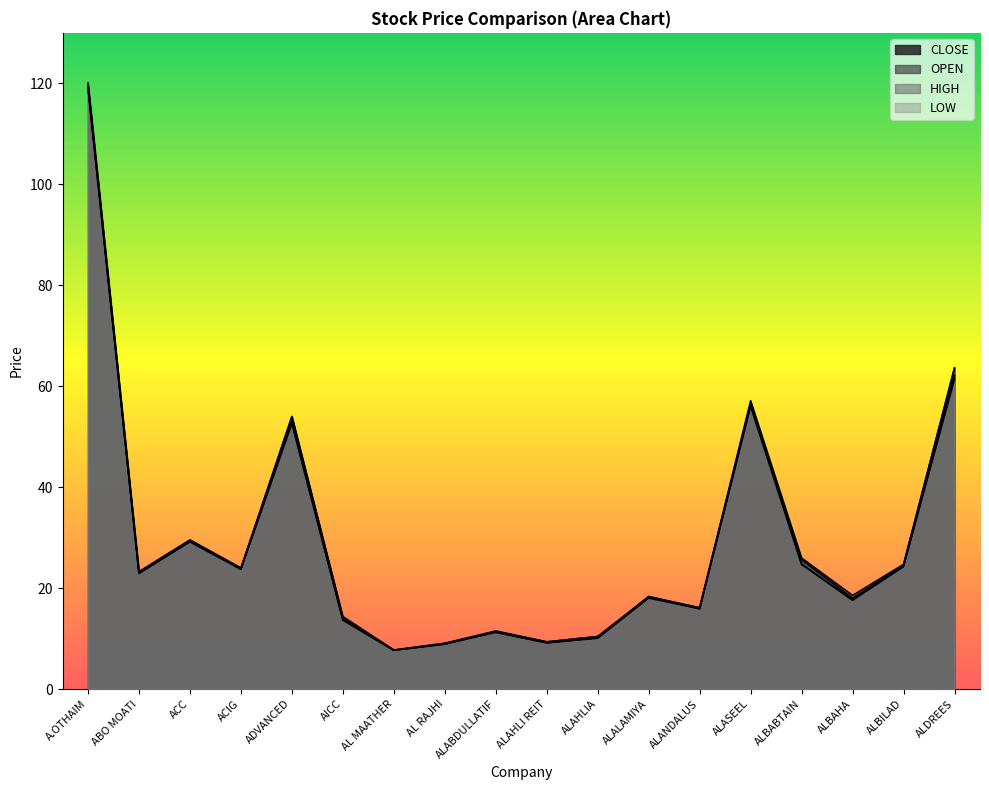

Count the number of categories in the chart.

18